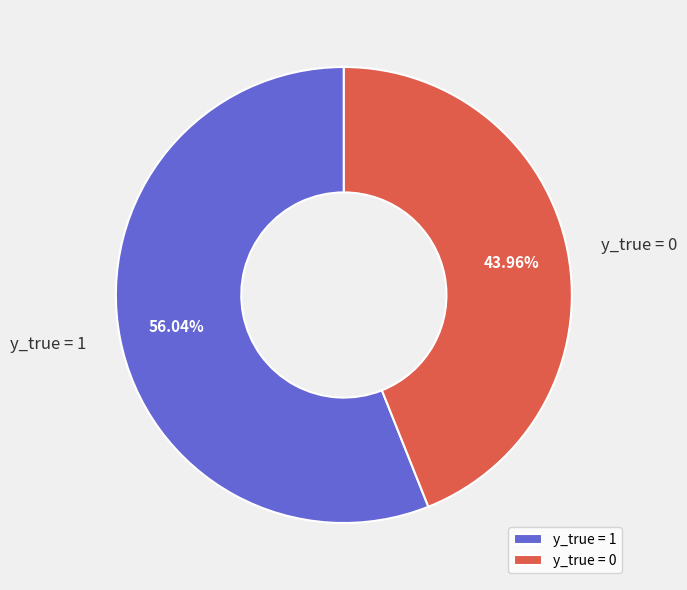

Rank the categories by value from highest to lowest.

y_true = 1, y_true = 0